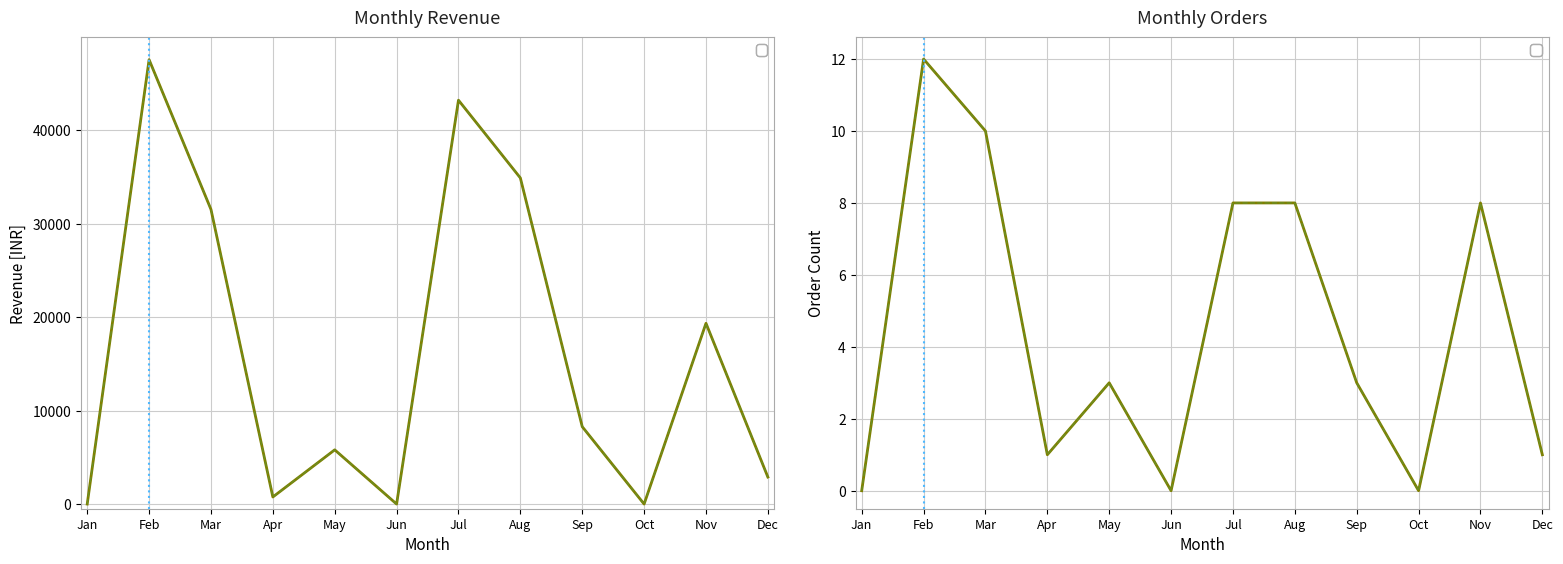

Between Mar and May, which is larger?

Mar